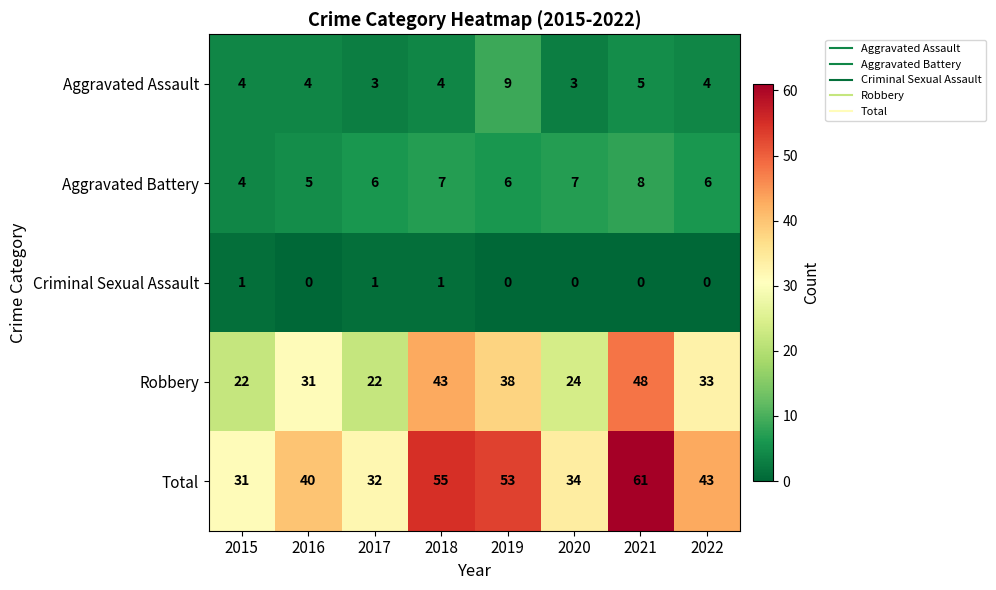

What is the difference between the Robbery values at 2015 and 2022?

11